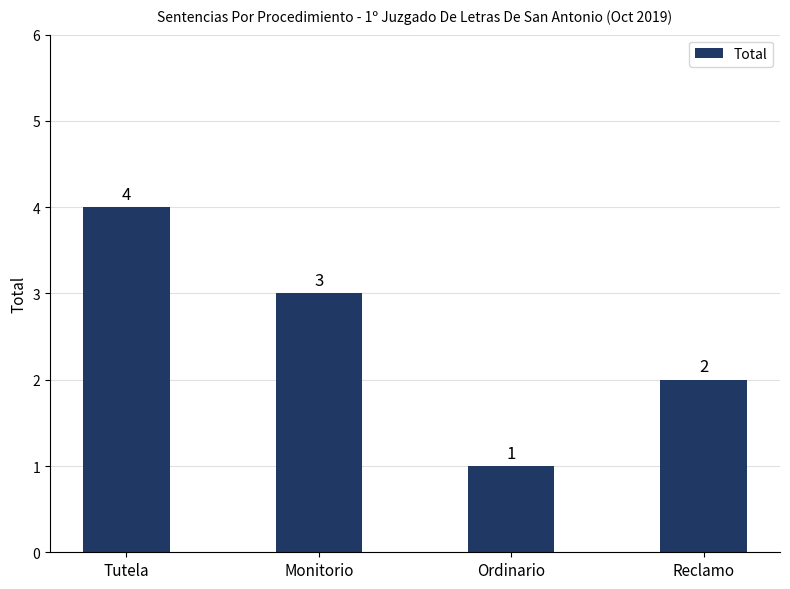

Are the bars grouped side by side (vs. stacked)?

No